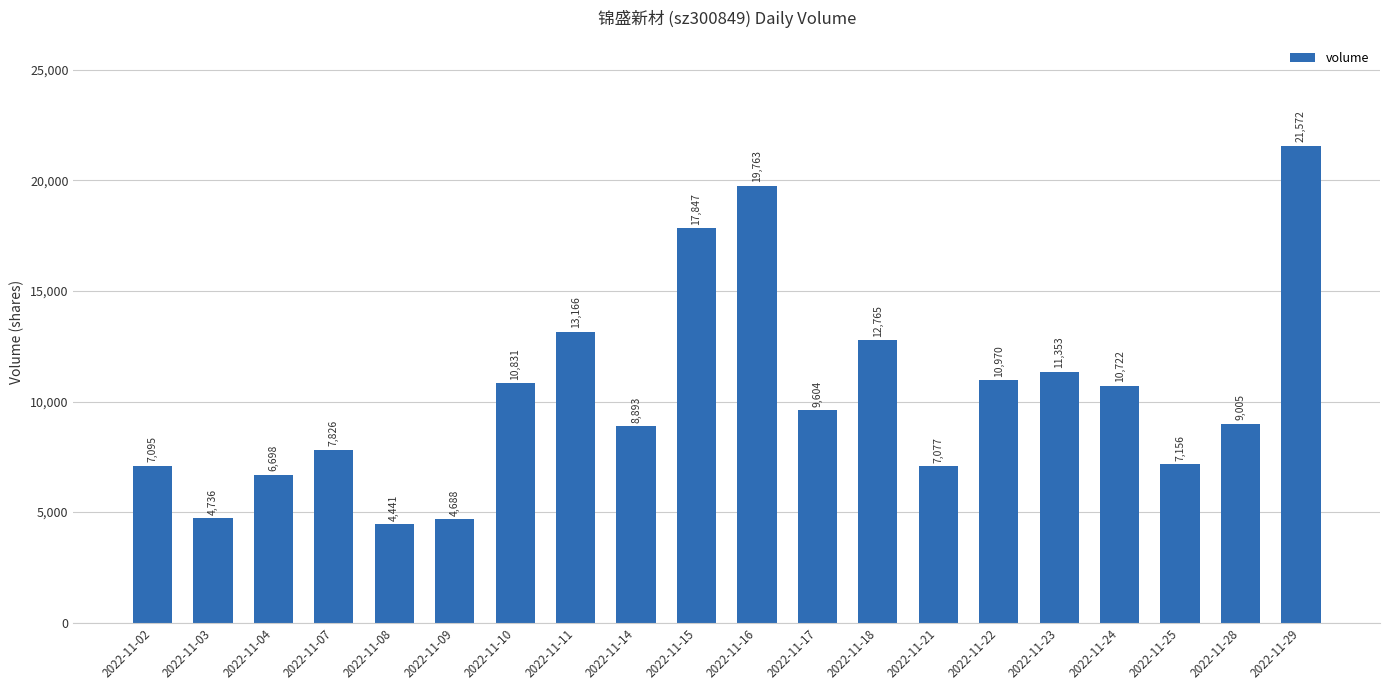

What is the difference between the values at 2022-11-14 and 2022-11-29?

12679